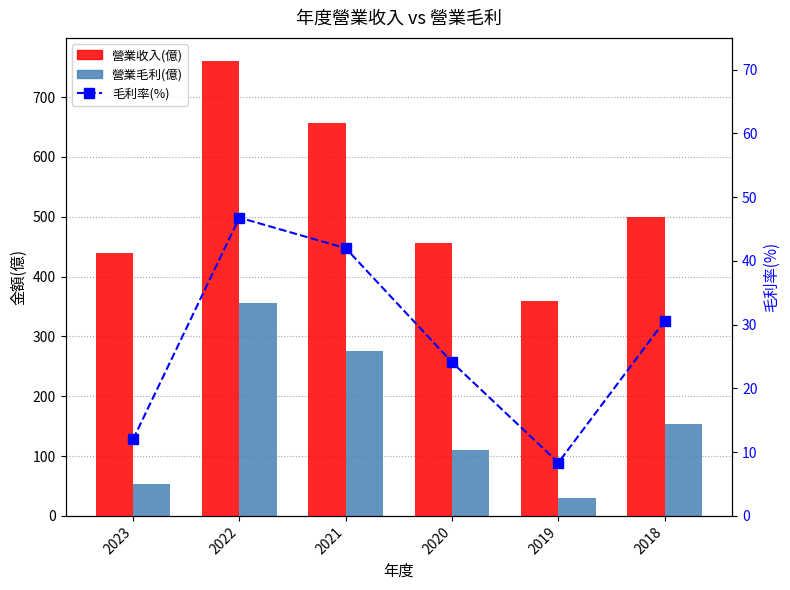

Is the value of 營業毛利(億) at 2021 greater than the value of 營業收入(億) at 2019?

No